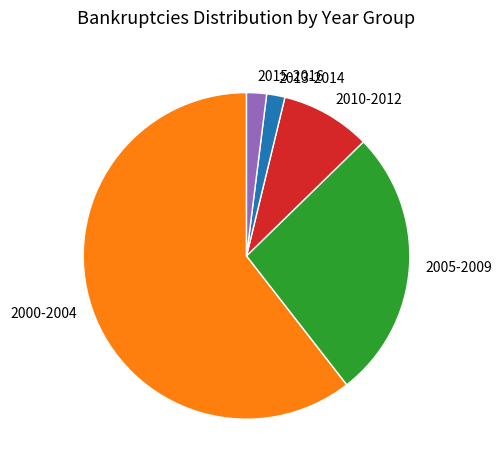

Is it true that 2015-2016 is 15% of the pie?

False